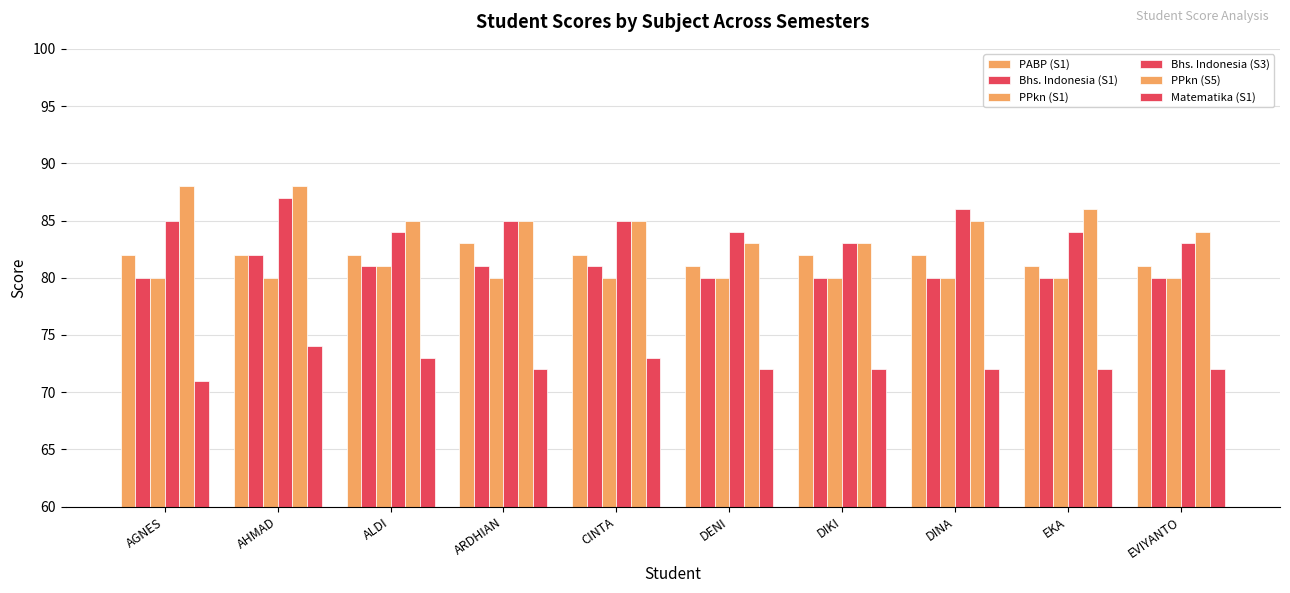

How many bars are there in each group?

6